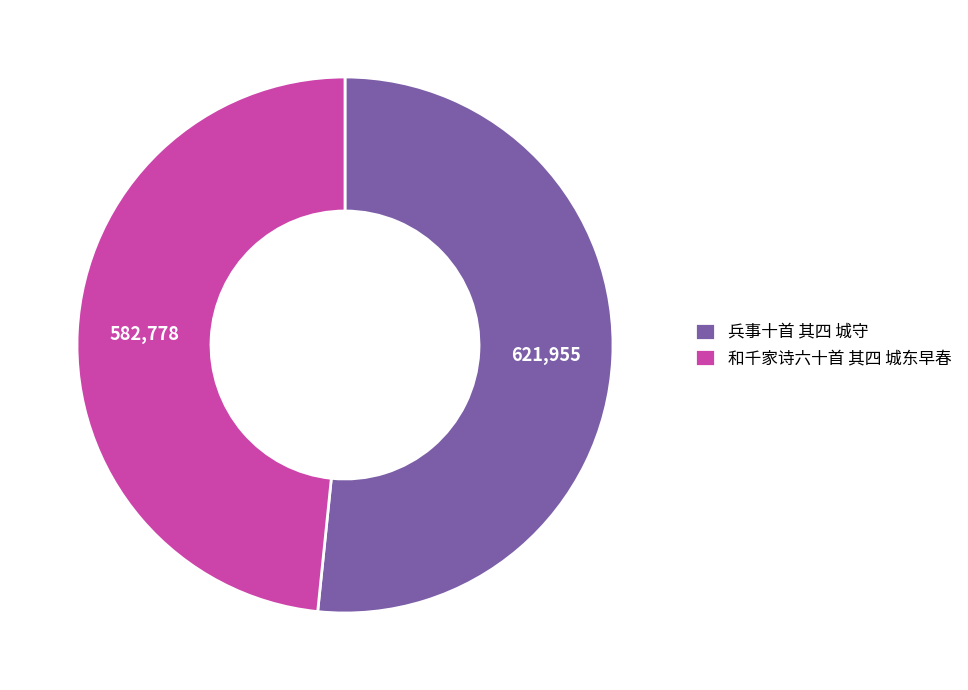

What is the smallest slice in the pie chart?

和千家诗六十首 其四 城东早春